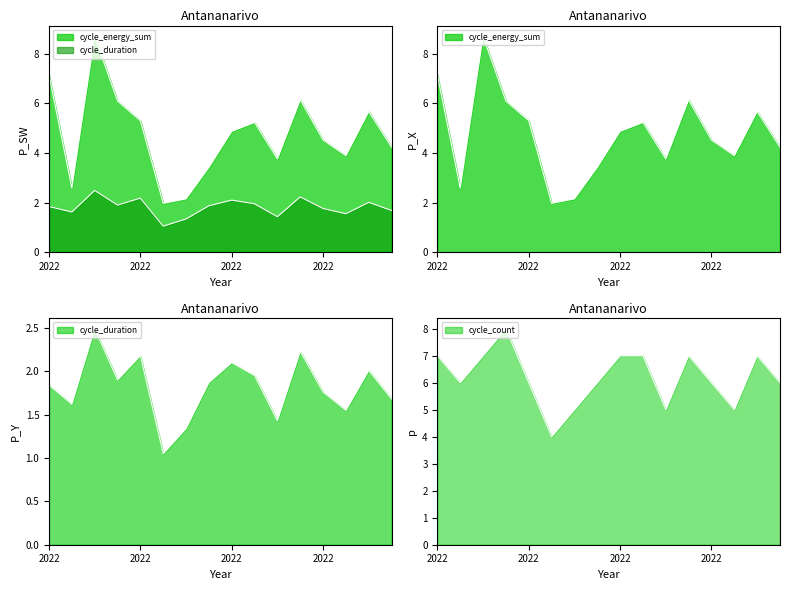

What is the lowest value of the cycle_energy_sum series?

2.0